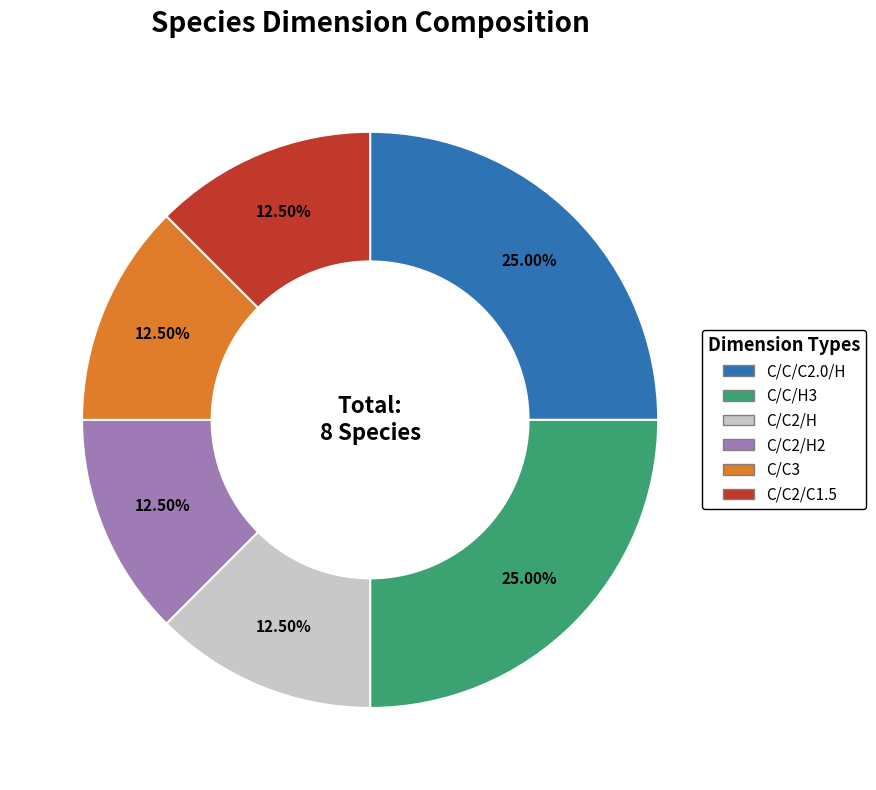

How many slices are in this pie chart?

6